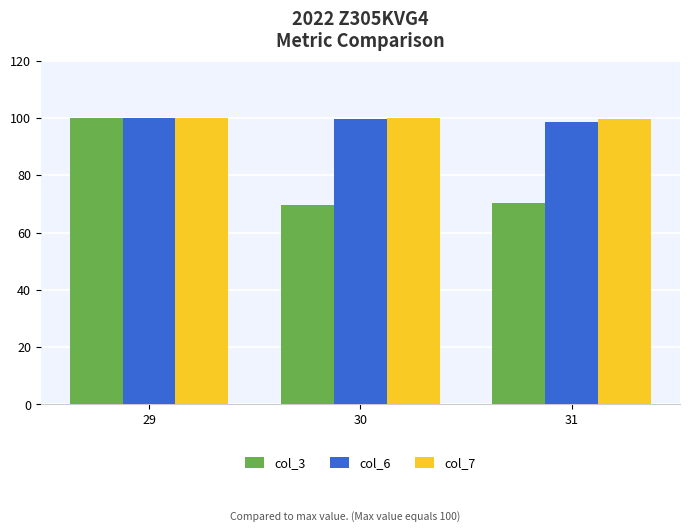

What are all the series names shown in the legend?

col_3, col_6, col_7